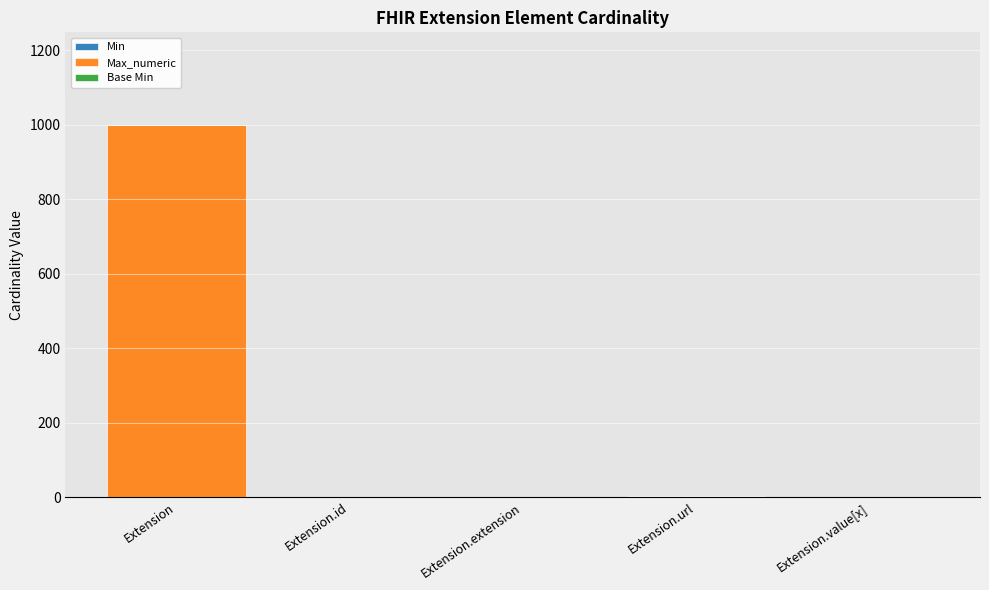

How many categories are shown in the chart?

5